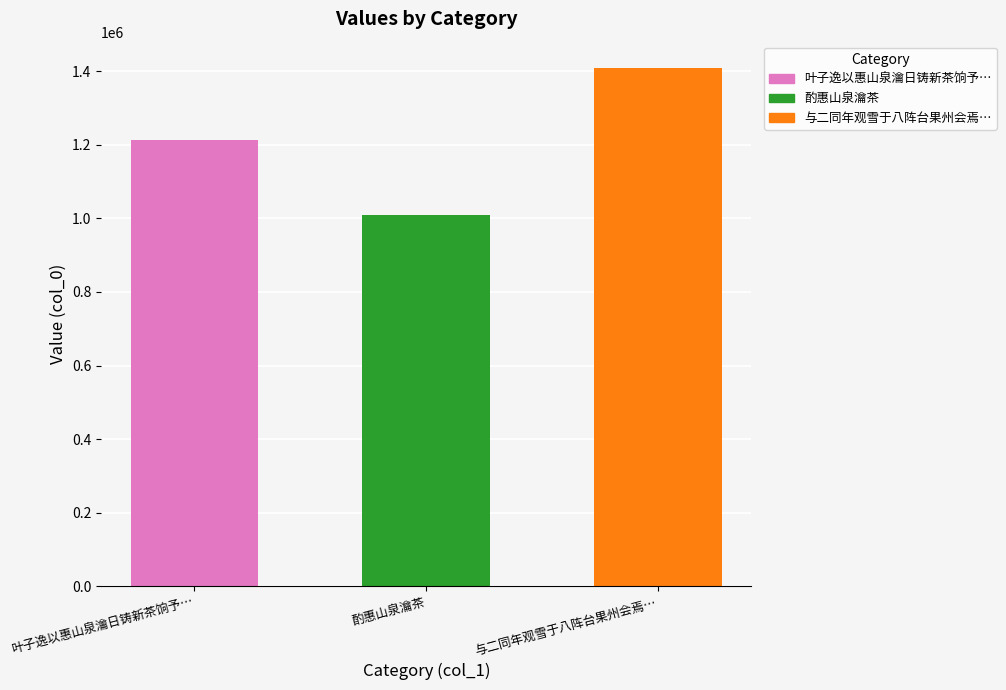

Reading left to right, what are all the values shown in this chart?

1213130	1008021	1409407